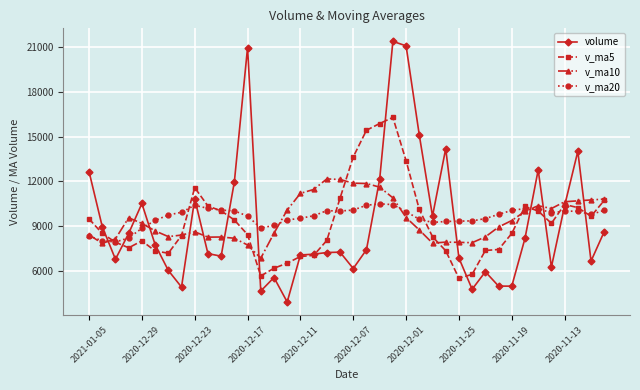

Count the number of categories in the chart.

40